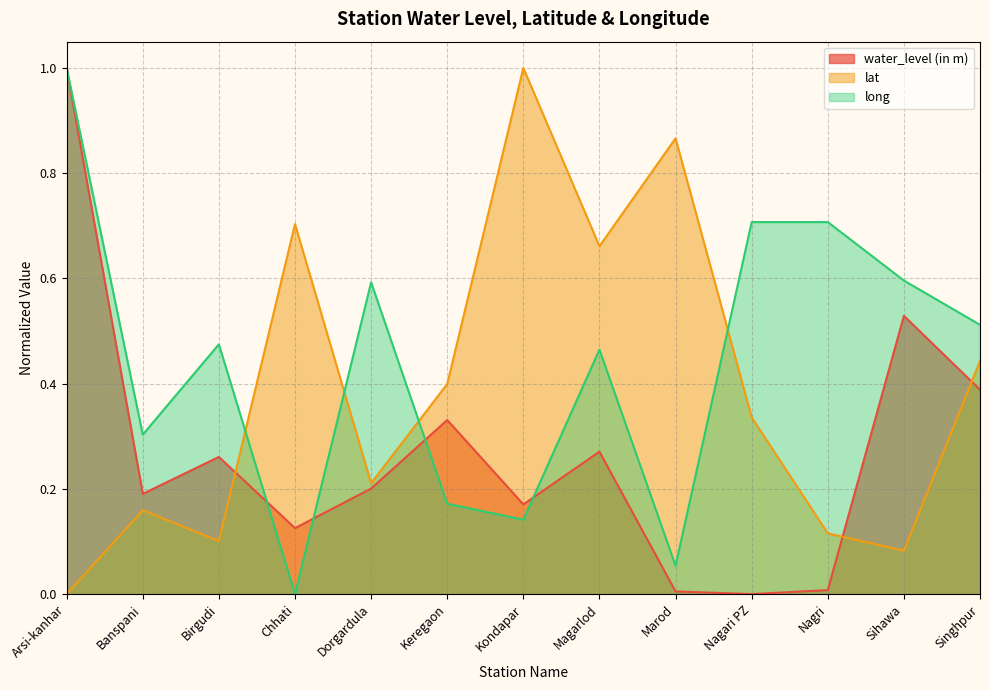

Reading left to right, extract all data points from this chart.

water_level (in m): Arsi-kanhar=1.0	Banspani=0.2	Birgudi=0.3	Chhati=0.1	Dorgardula=0.2	Keregaon=0.3	Kondapar=0.2	Magarlod=0.3	Marod=0.0	Nagari PZ=0.0	Nagri=0.0	Sihawa=0.5	Singhpur=0.4
lat: Arsi-kanhar=0.0	Banspani=0.2	Birgudi=0.1	Chhati=0.7	Dorgardula=0.2	Keregaon=0.4	Kondapar=1.0	Magarlod=0.7	Marod=0.9	Nagari PZ=0.3	Nagri=0.1	Sihawa=0.1	Singhpur=0.4
long: Arsi-kanhar=1.0	Banspani=0.3	Birgudi=0.5	Chhati=0.0	Dorgardula=0.6	Keregaon=0.2	Kondapar=0.1	Magarlod=0.5	Marod=0.1	Nagari PZ=0.7	Nagri=0.7	Sihawa=0.6	Singhpur=0.5